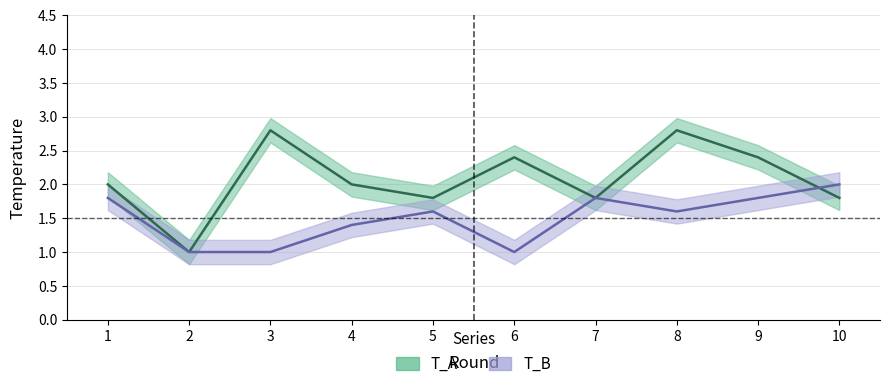

Where do T_B and T_A first cross each other?

9 and 10